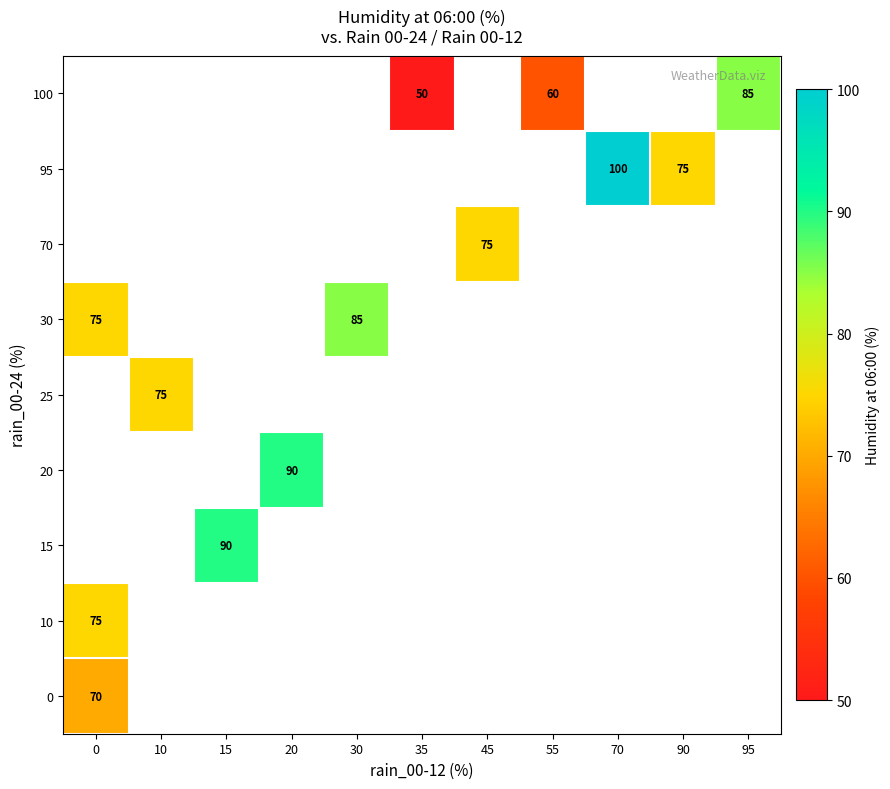

Which label corresponds to the largest value in the chart?

70